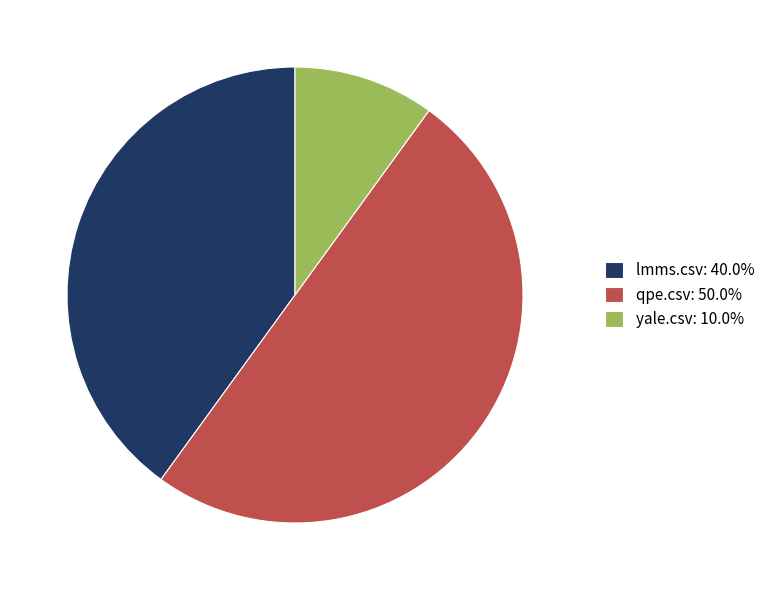

Is yale.csv the majority of the pie?

No